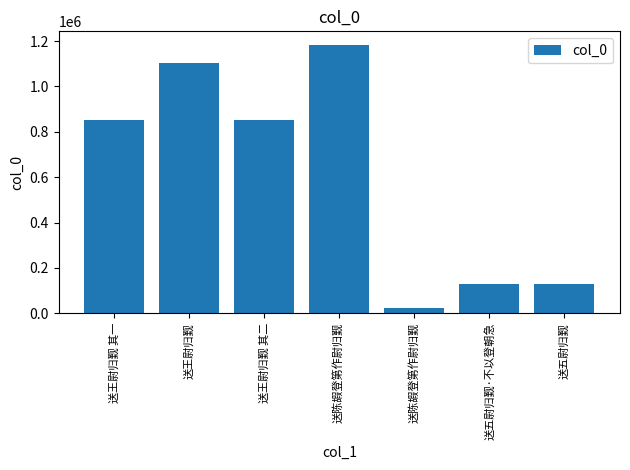

What is the label of the 6th bar from the left?

送五尉归觐·不以登朝急